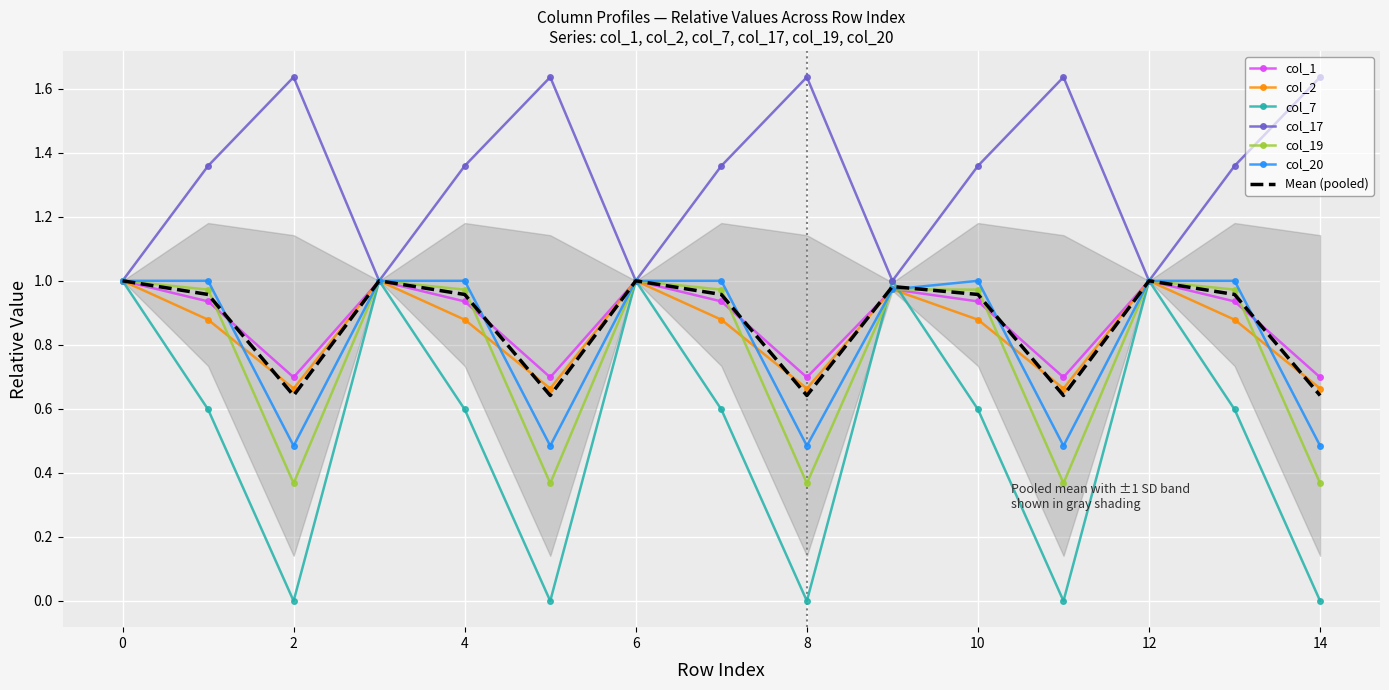

What is the sum of all col_2 values?

12.7